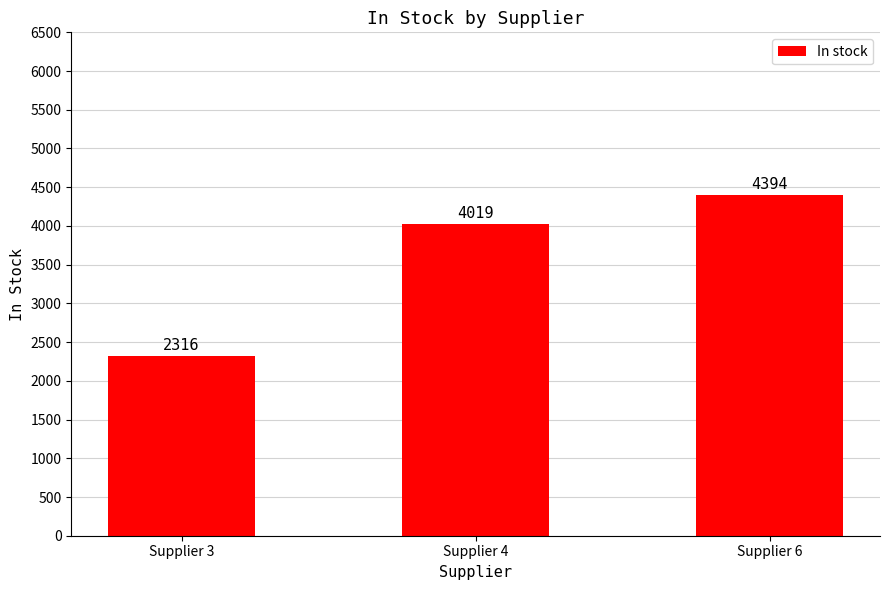

Read the value at Supplier 4.

4019